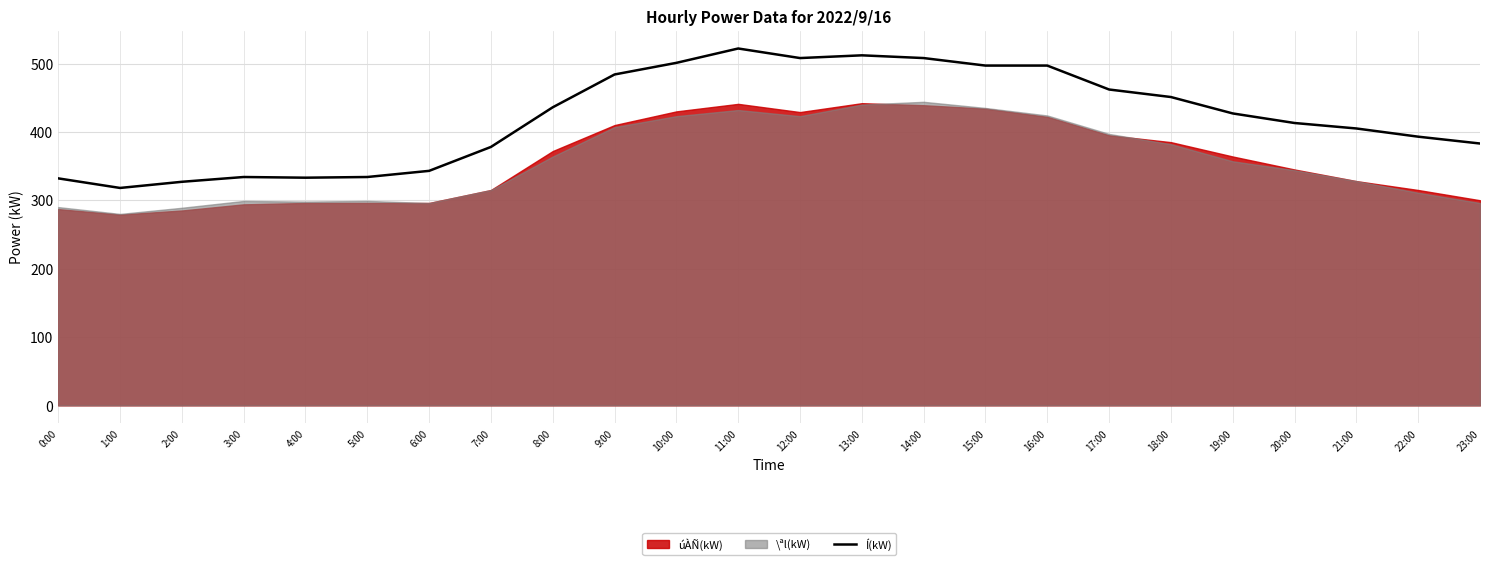

How many data points are above 427?

11